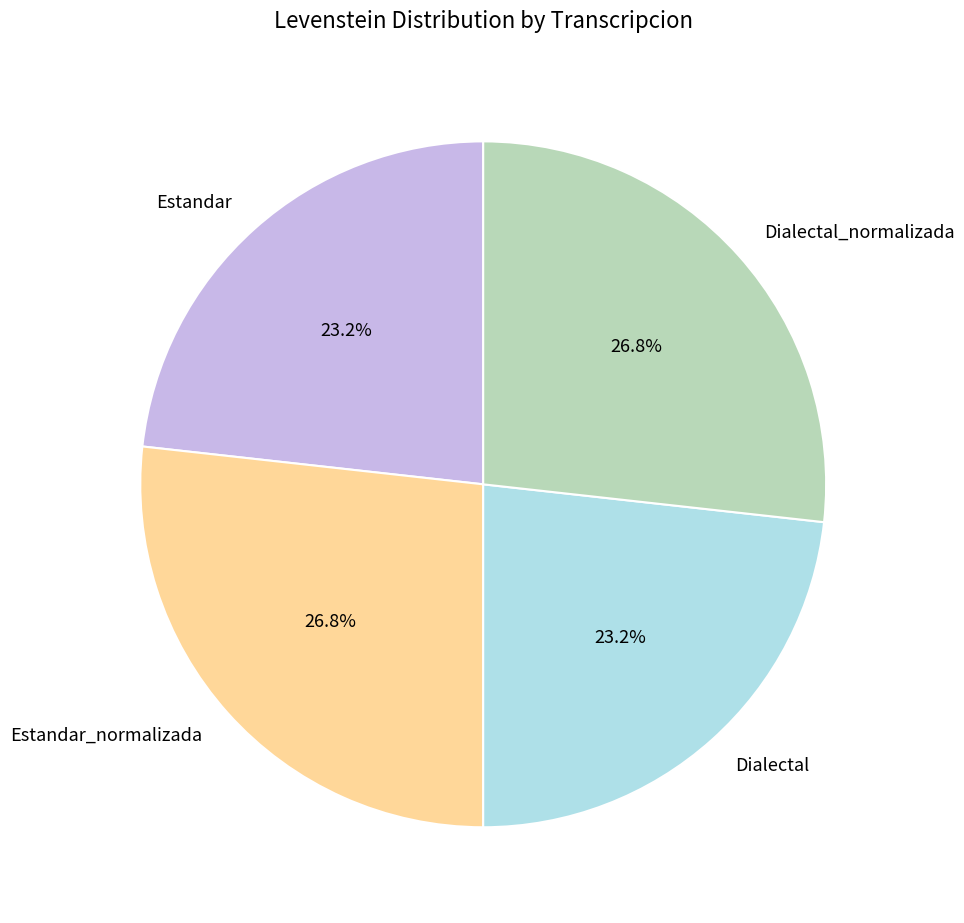

Between Dialectal and Dialectal_normalizada, which is larger?

Dialectal_normalizada